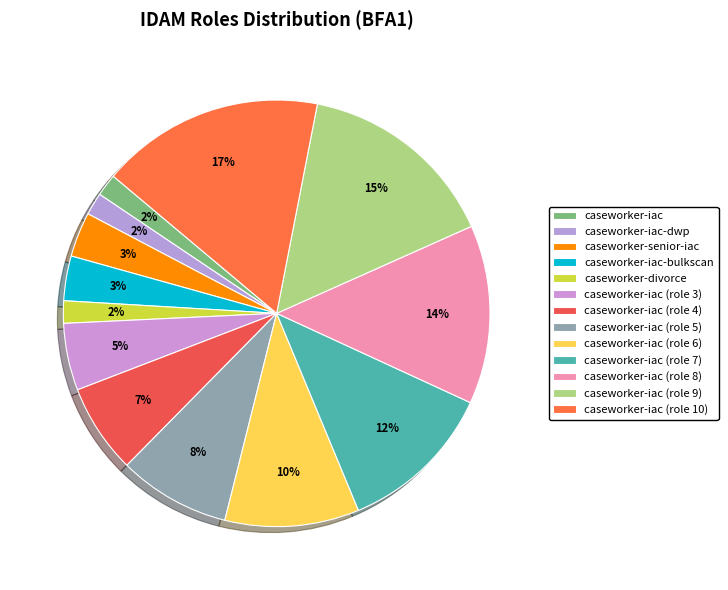

Does caseworker-iac-bulkscan represent more than half of the total?

No